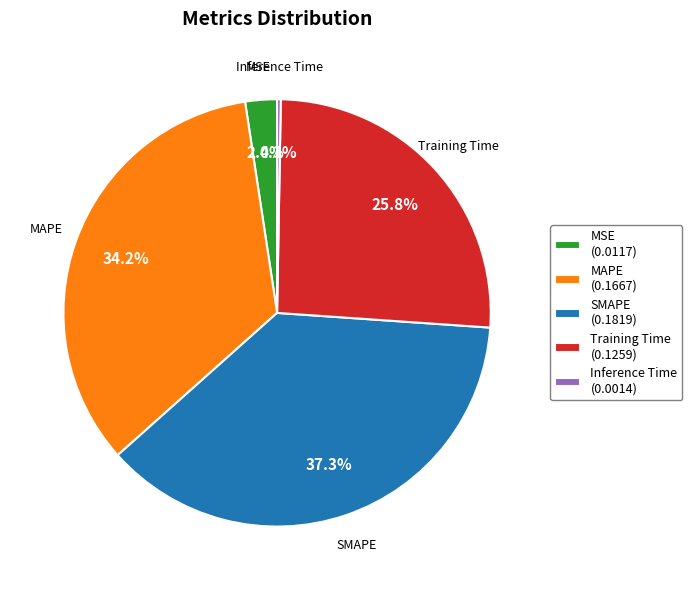

Is there any slice that represents more than half of the pie?

No